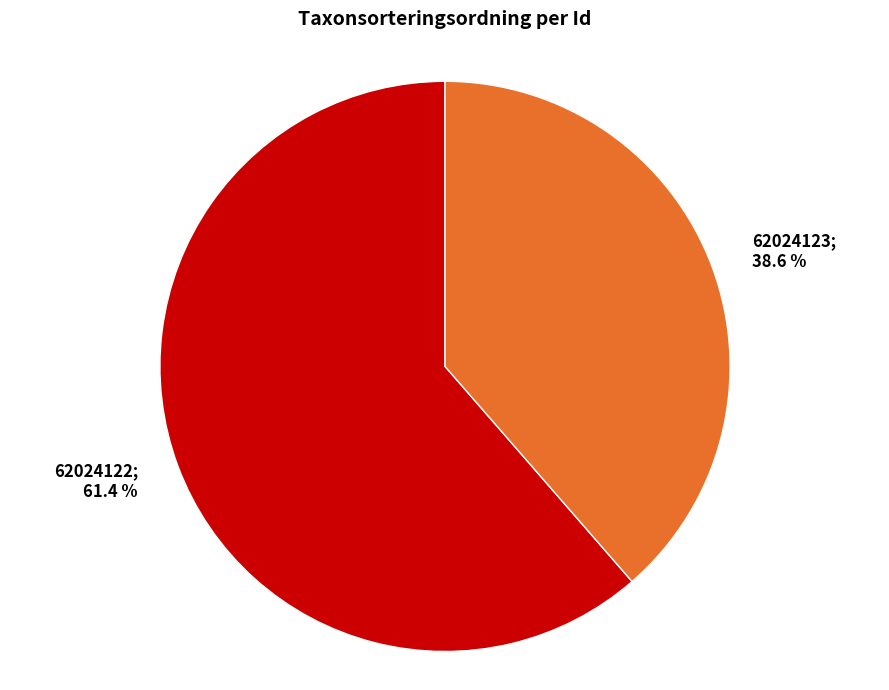

To the nearest percent, what is the average slice percentage?

50%